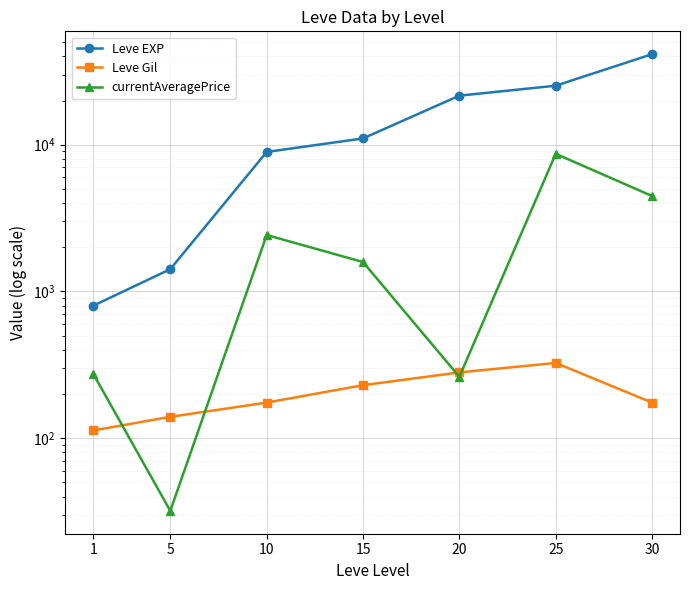

Read the Leve EXP value at 30.

41410.0